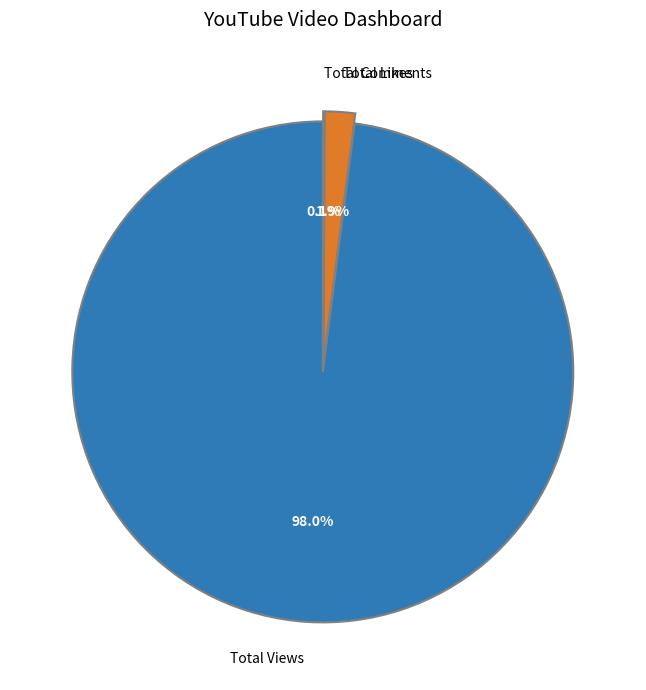

What is the largest slice in the pie chart?

Total Views